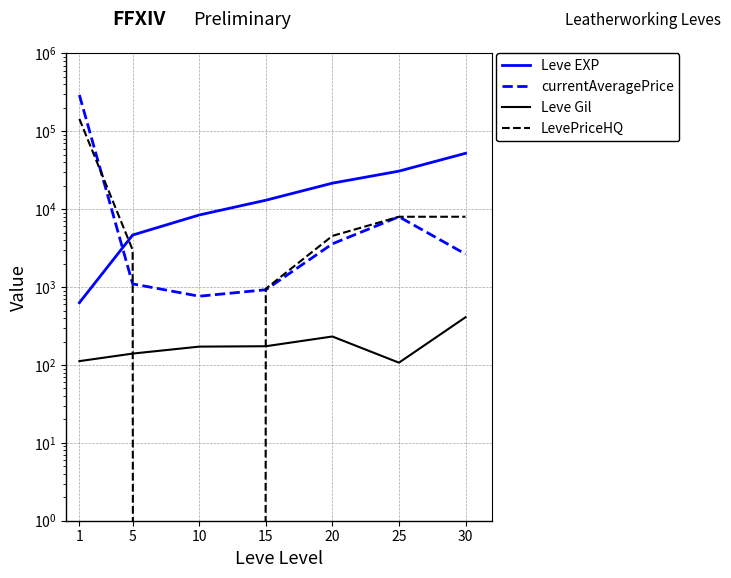

At which category does the chart reach its peak across all series?

1